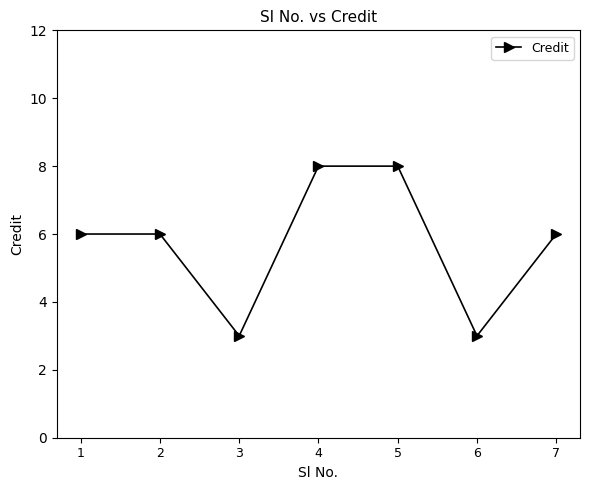

Approximately how many times larger is the value at 1 compared to 7?

1.0